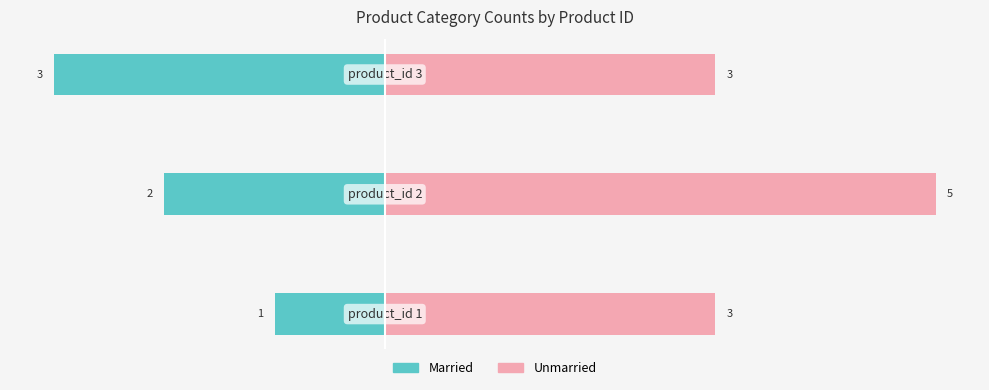

Reading right to left, what are all the values shown in this chart?

Married: -3	-2	-1
Unmarried: 3	5	3